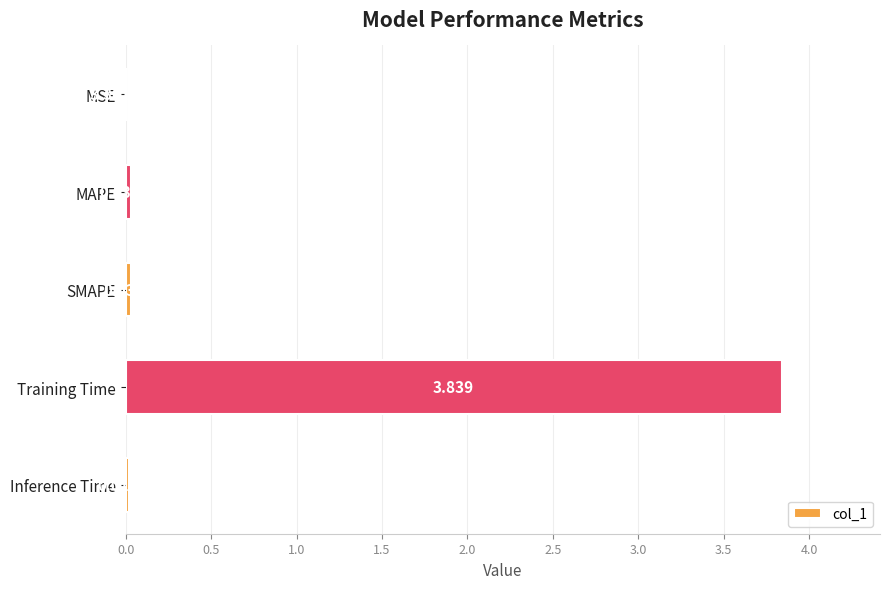

Between MSE and MAPE, which is larger?

MAPE